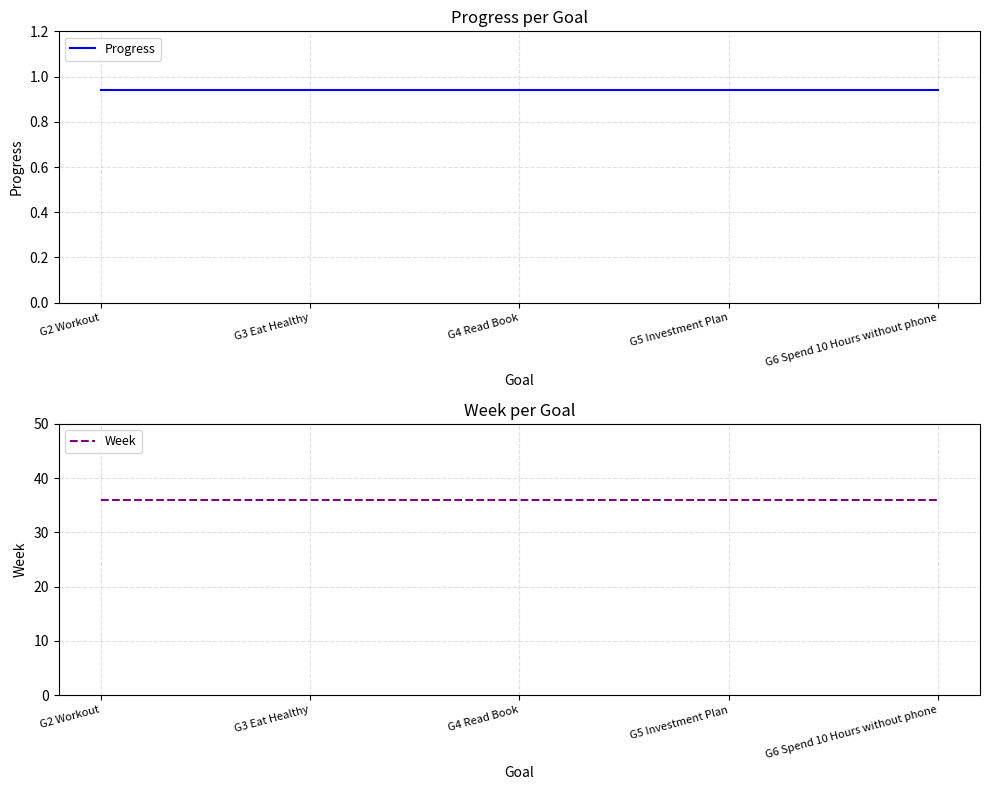

What is the sum of all Week values?

180.0